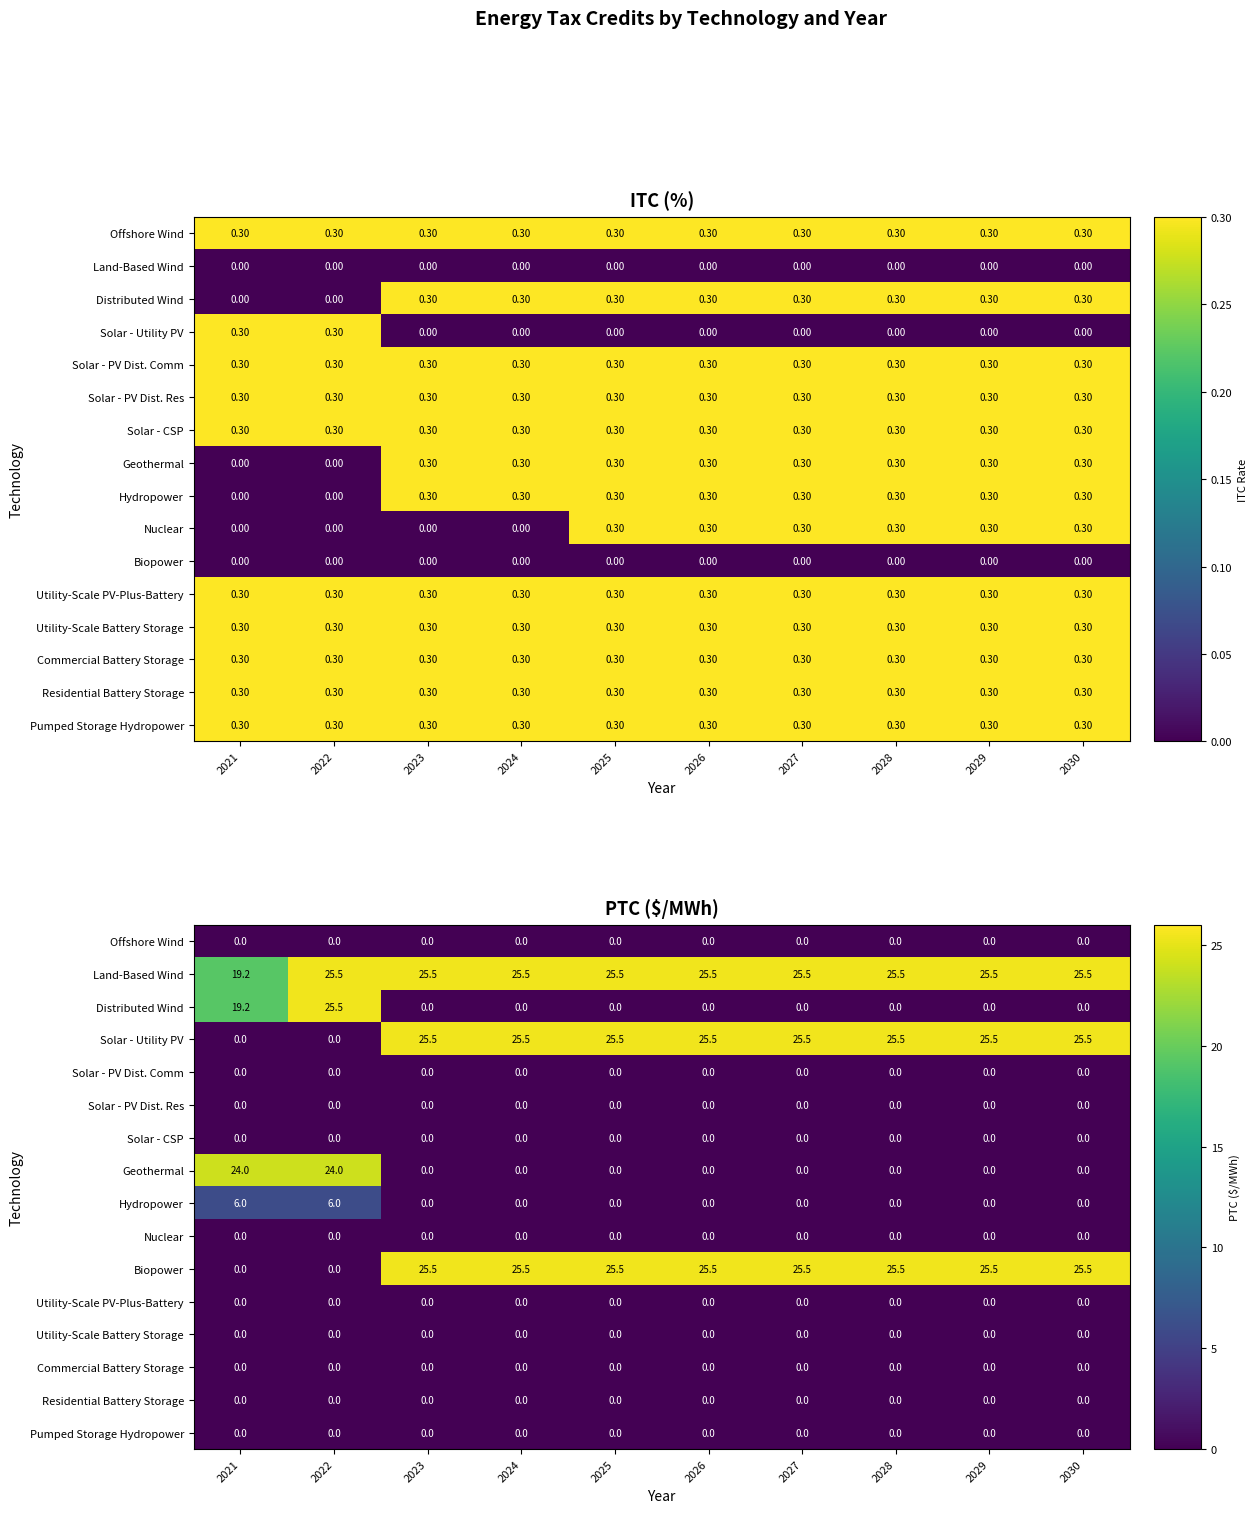

At which category does the chart reach its minimum across all series?

2021